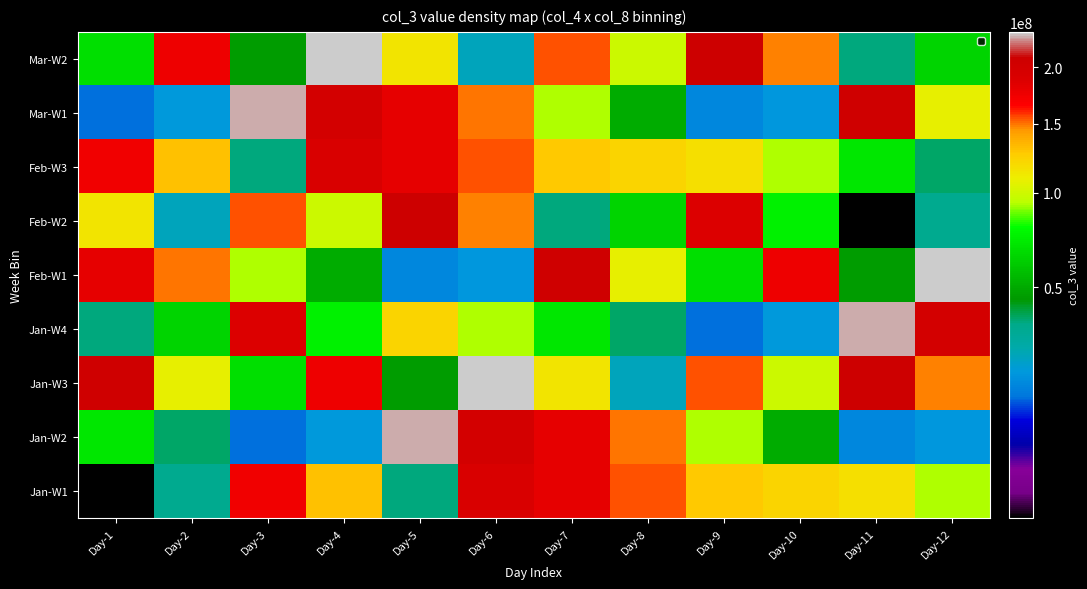

What is the spread (max minus min) of values at Day-5?

211388808